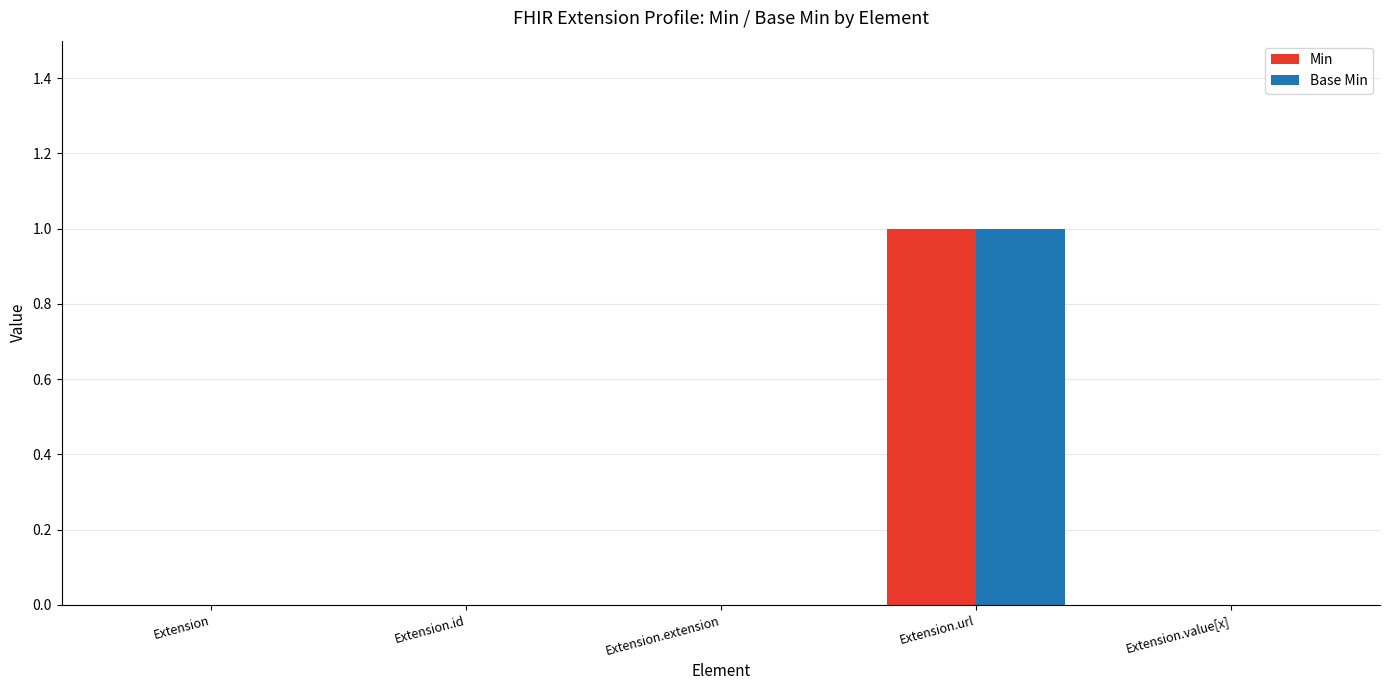

Which category has the highest value across all series?

Extension.url